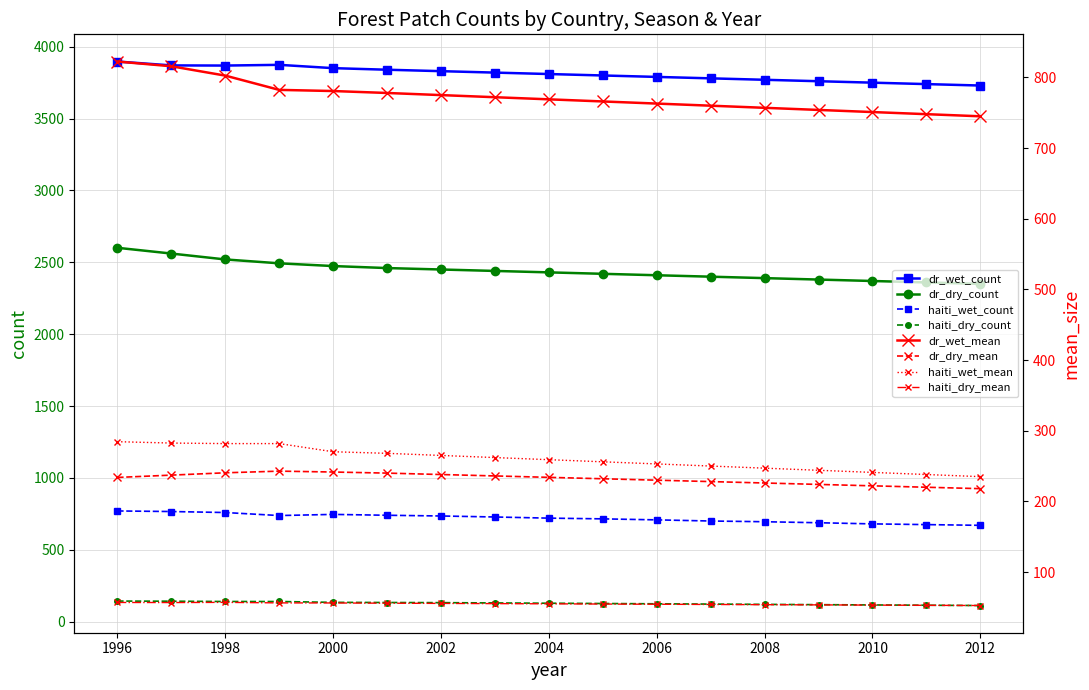

Which series has the largest total across all categories?

dr_wet_count